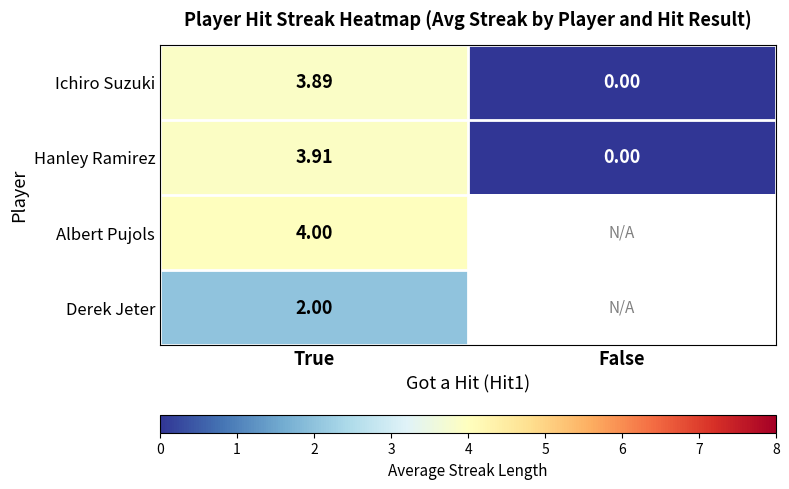

The value of Albert Pujols at True is 4.0. True or false?

True